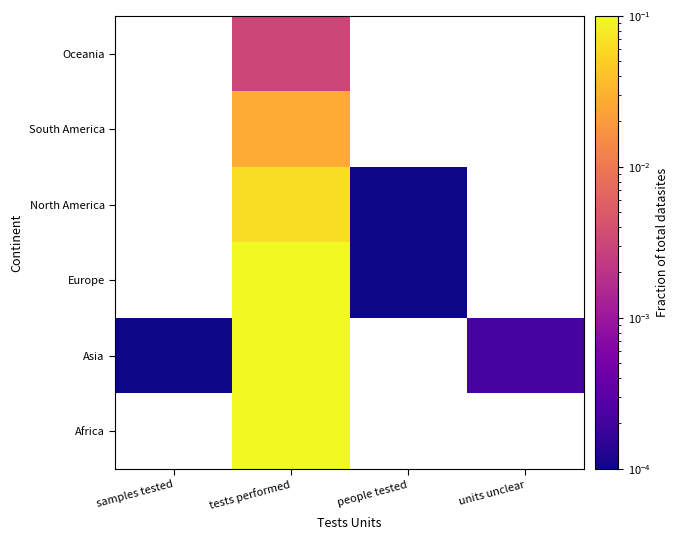

What is the total value across all series at tests performed?

1.0